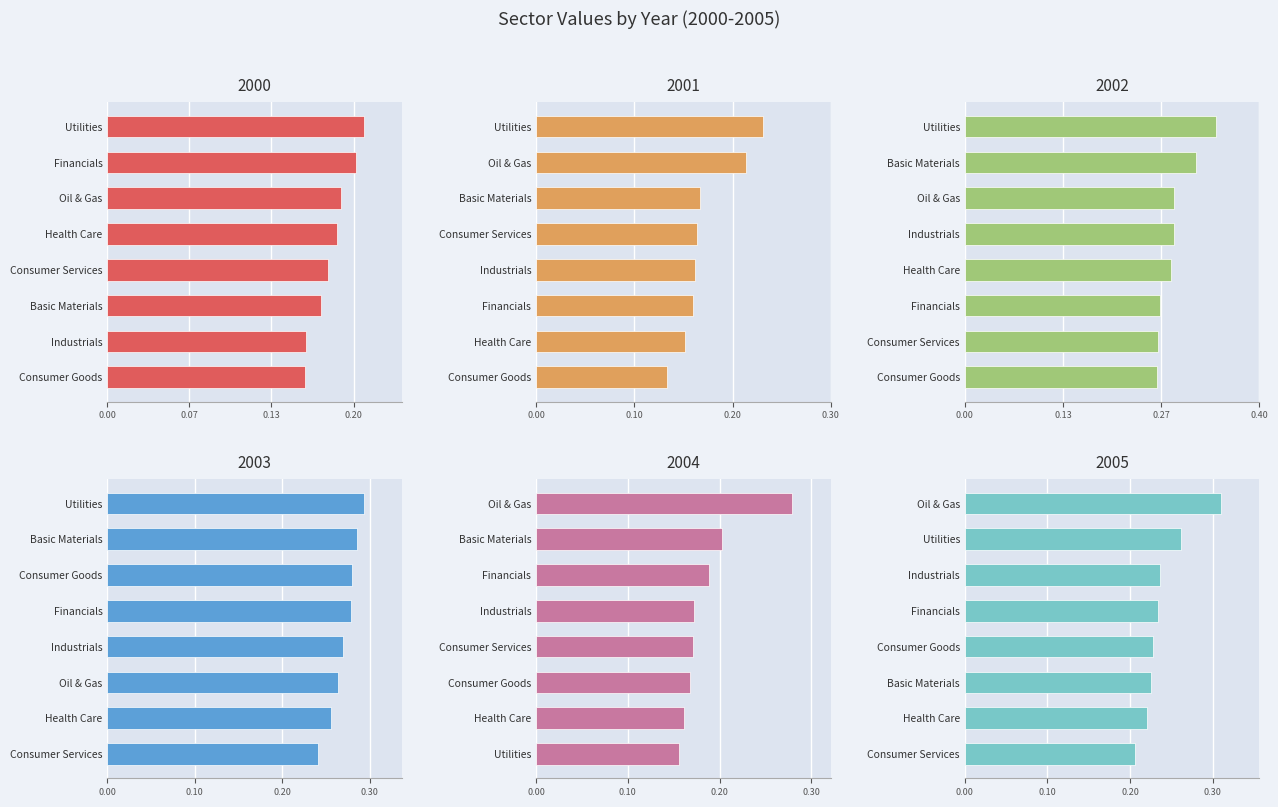

What is the sum of the 2004 values at Industrials and Basic Materials?

0.4